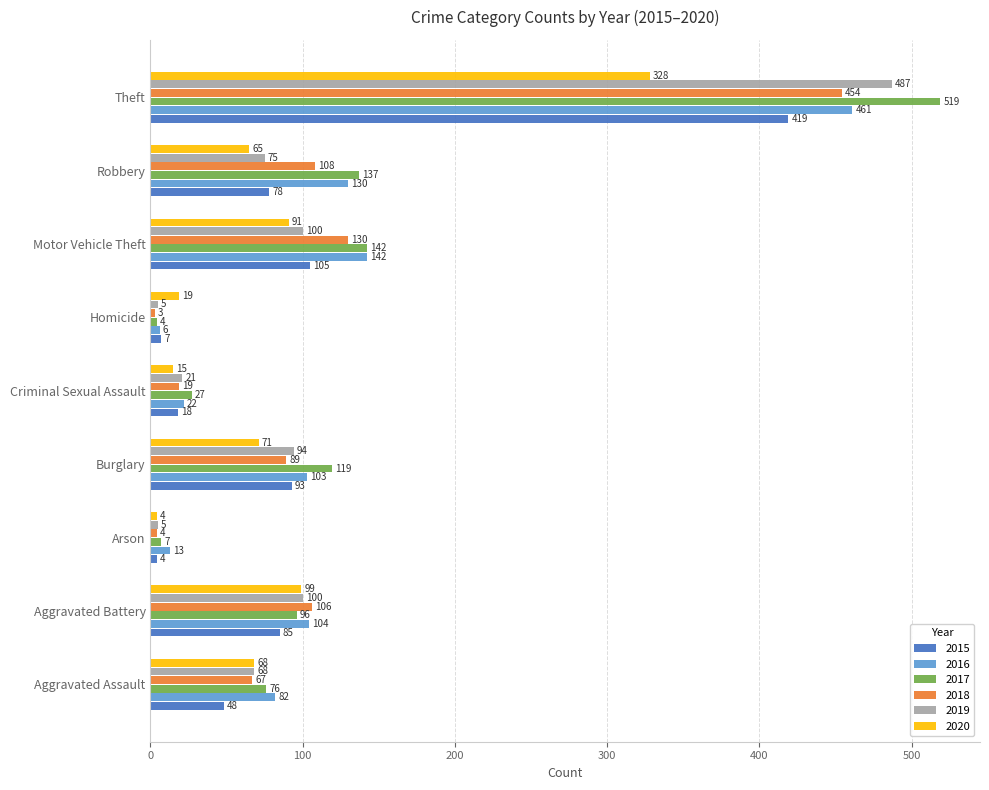

What are all the series names shown in the legend?

2015, 2016, 2017, 2018, 2019, 2020